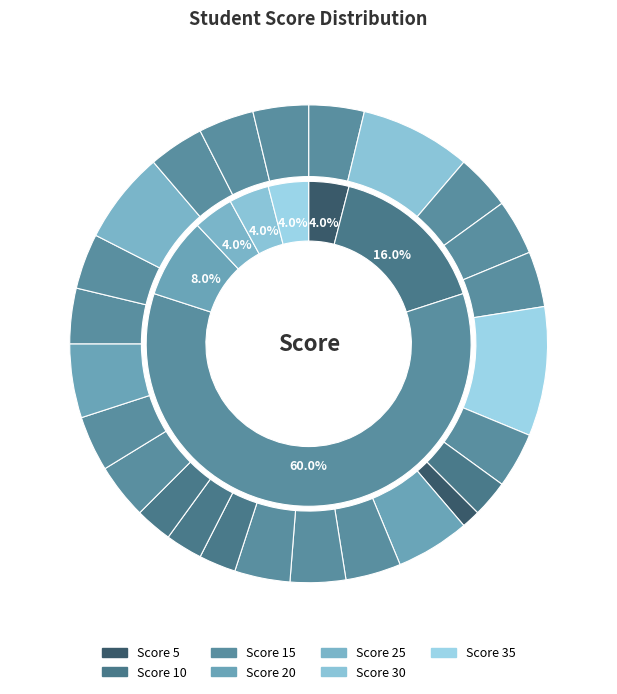

The Зинченко slice represents 1% of the pie. True or false?

False